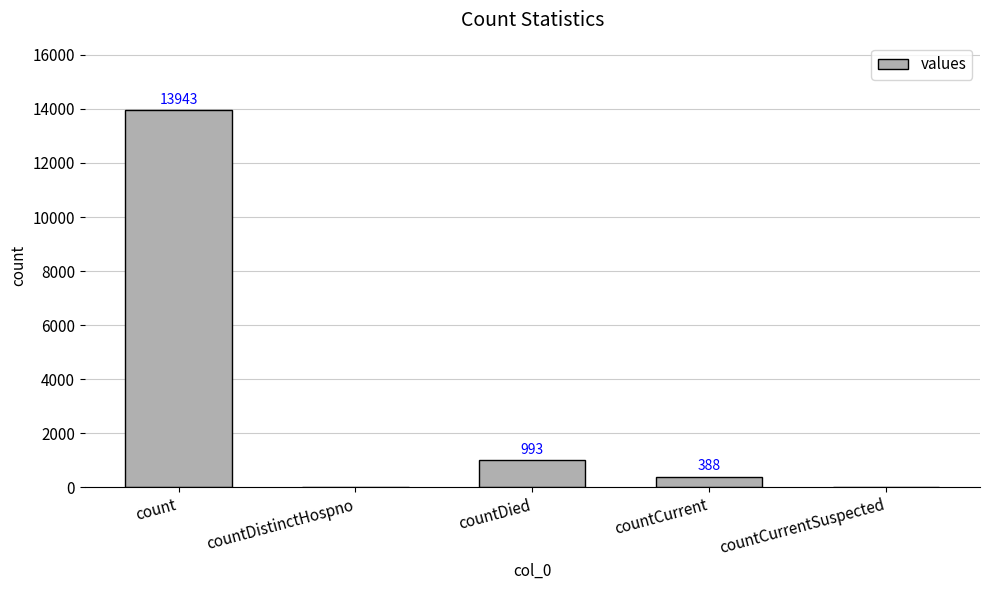

At which label does the data first exceed 388?

count